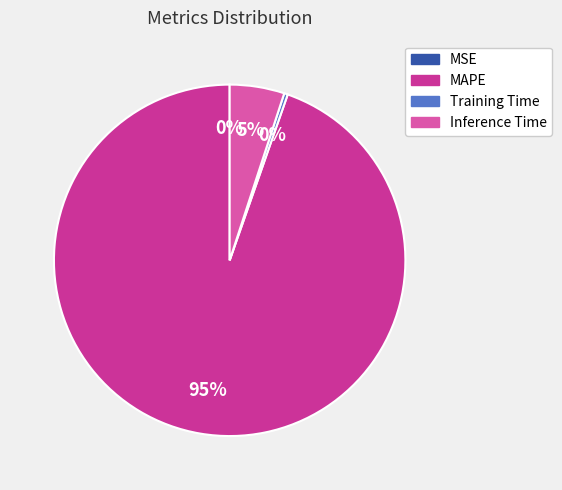

Which slice is the largest?

MAPE